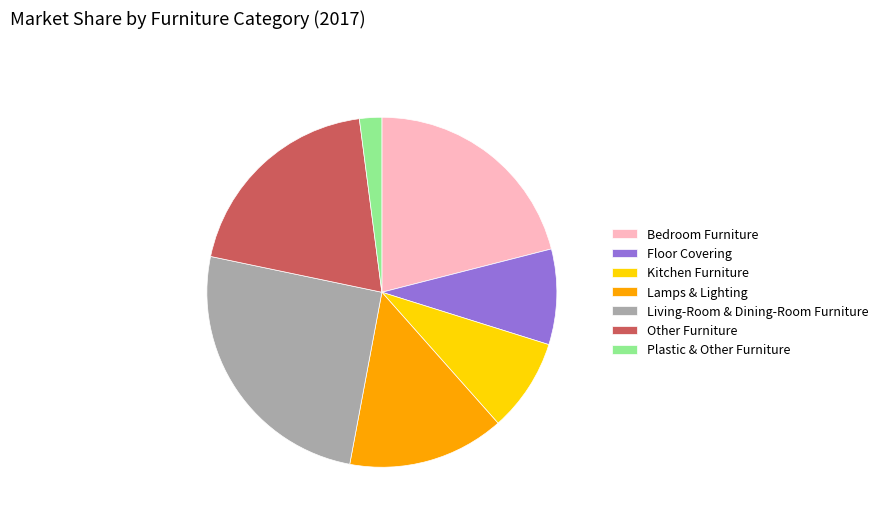

How many segments does this pie chart have?

7